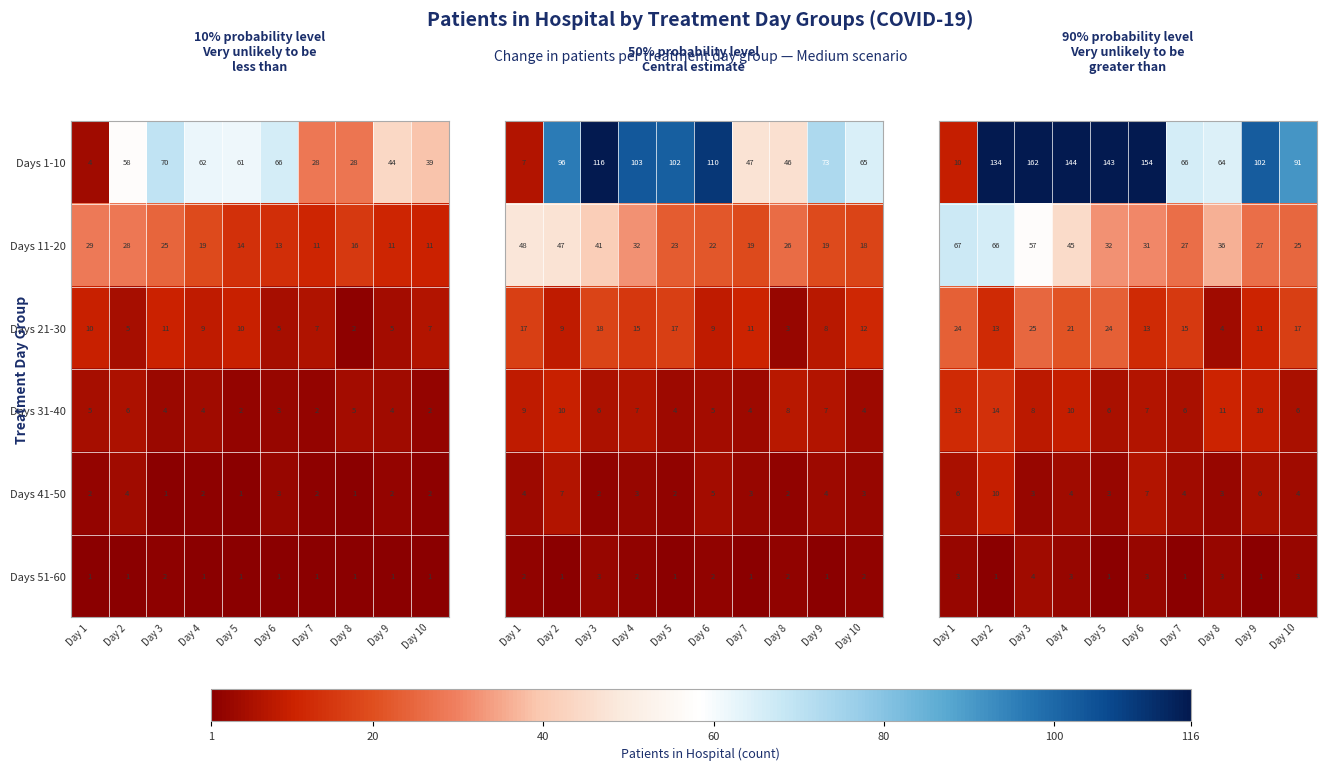

What is the difference between the Days 1-10 values at Day 7 and Day 6?

38